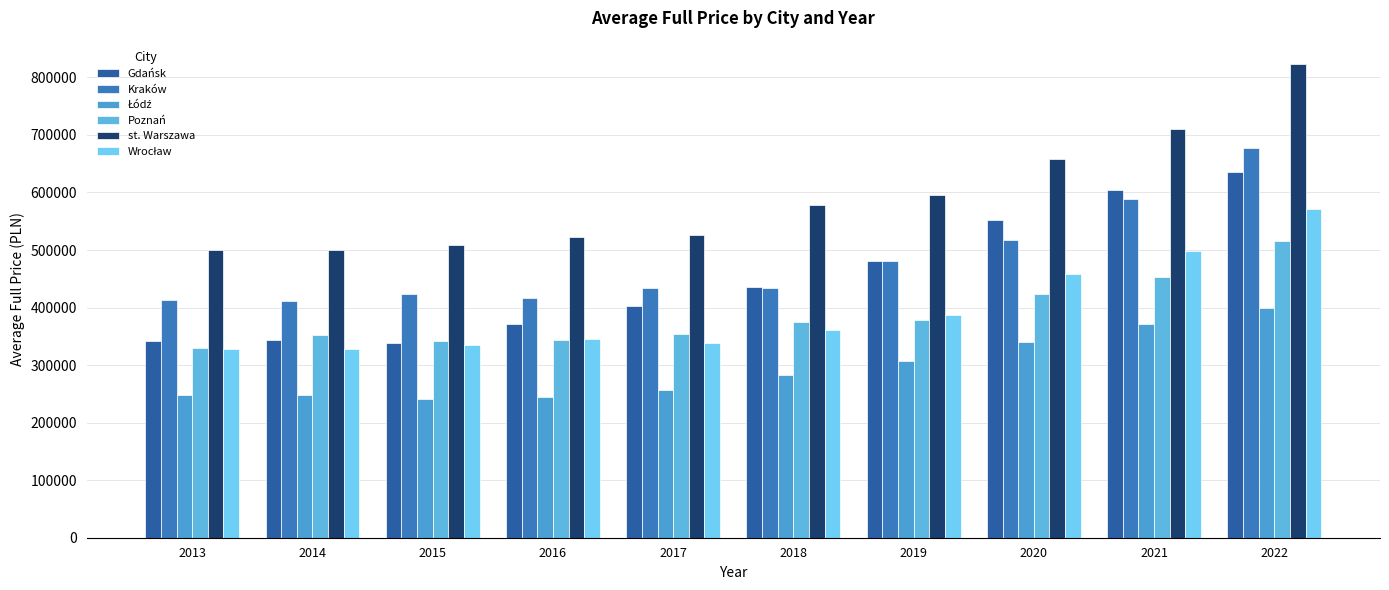

Between 2017 and 2019, which series saw the biggest shift?

Gdańsk